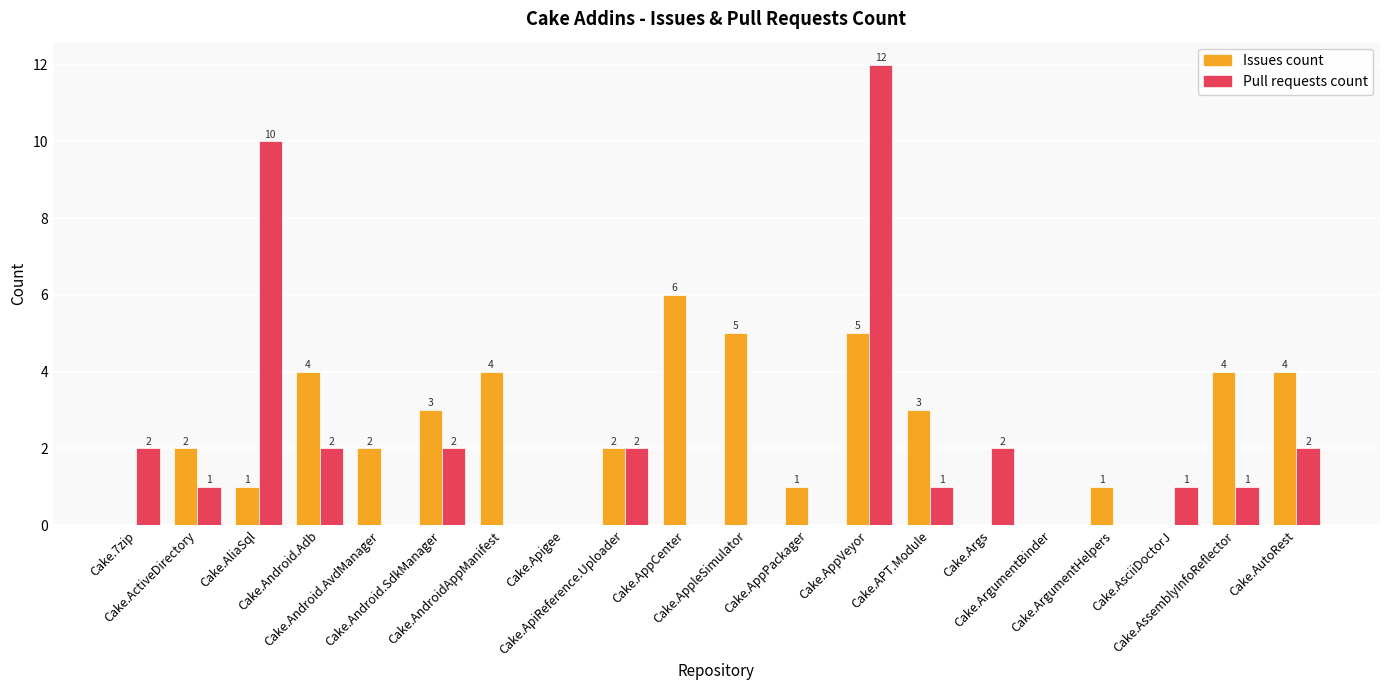

Which series has the largest total across all categories?

Issues count